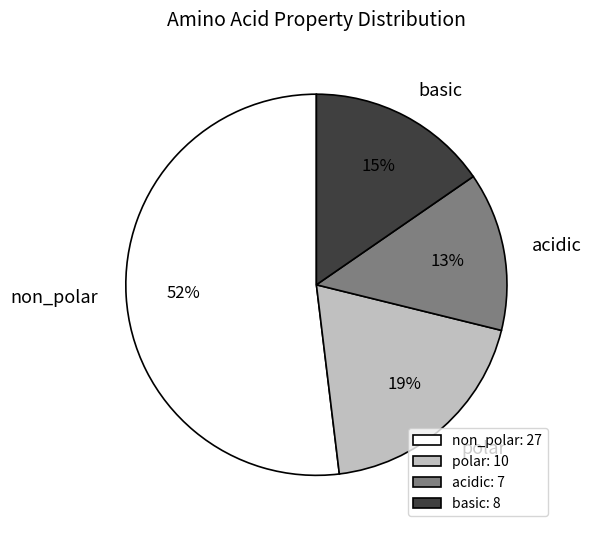

To the nearest percent, what portion does basic represent?

15%